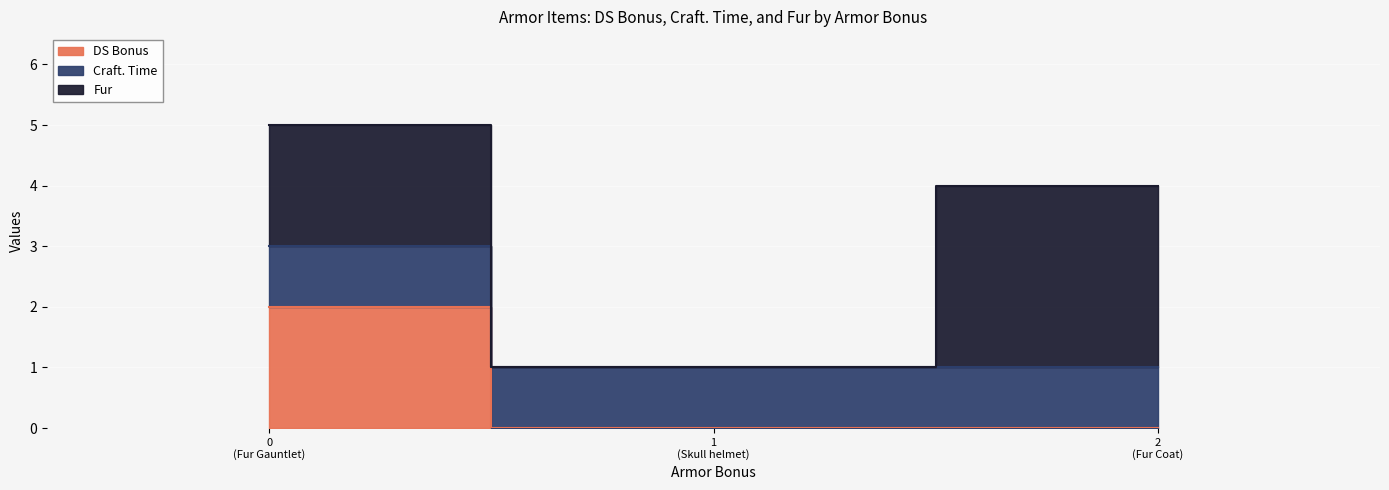

Reading left to right, extract all data points from this chart.

DS Bonus: Fur Coat=0	Skull helmet=0	Fur Gauntlet=2
Craft. Time: Fur Coat=1	Skull helmet=1	Fur Gauntlet=1
Fur: Fur Coat=3	Skull helmet=0	Fur Gauntlet=2